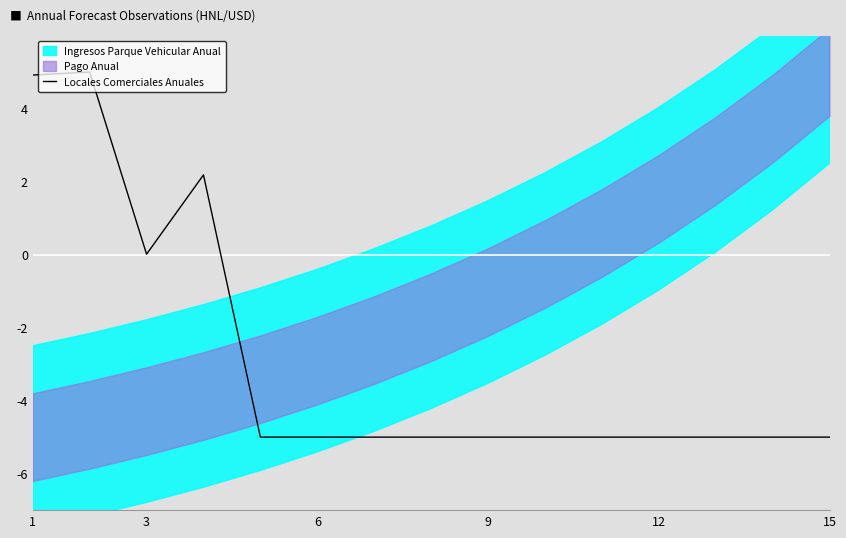

How many values are above zero?

4